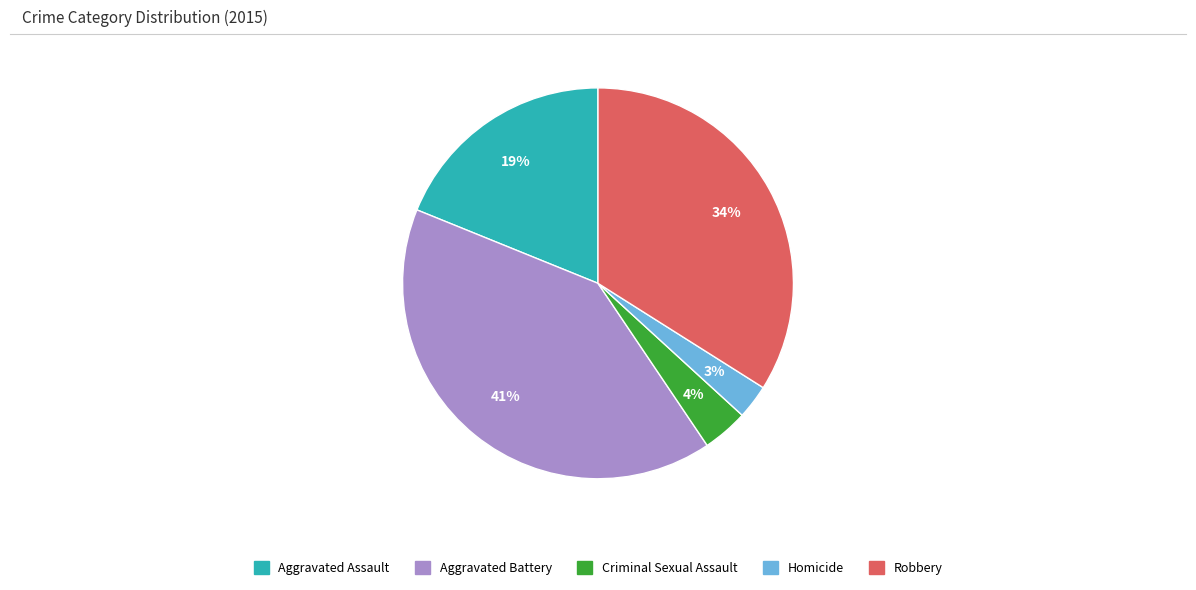

How many slices are in this pie chart?

5